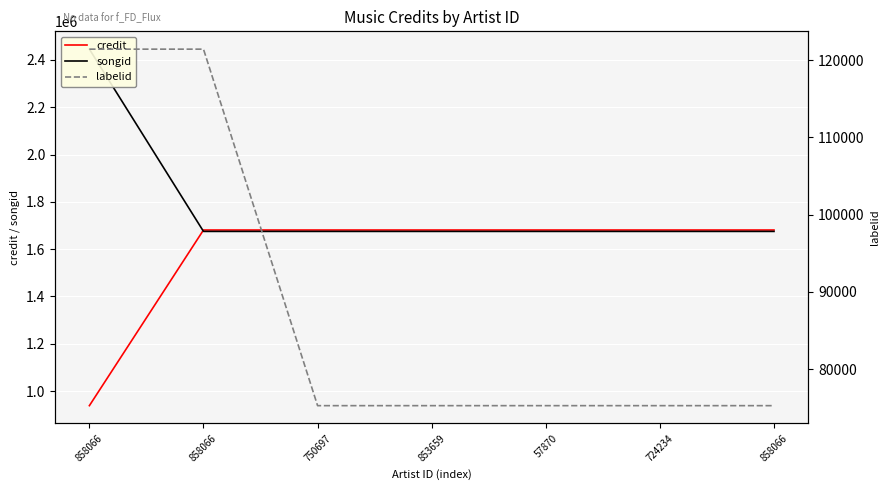

What is the smallest value displayed?

75258